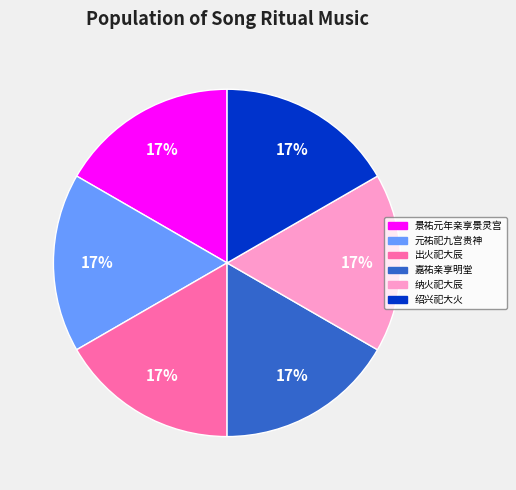

Combined, do 元祐祀九宫贵神 and 景祐元年亲享景灵宫 account for over 50%?

No